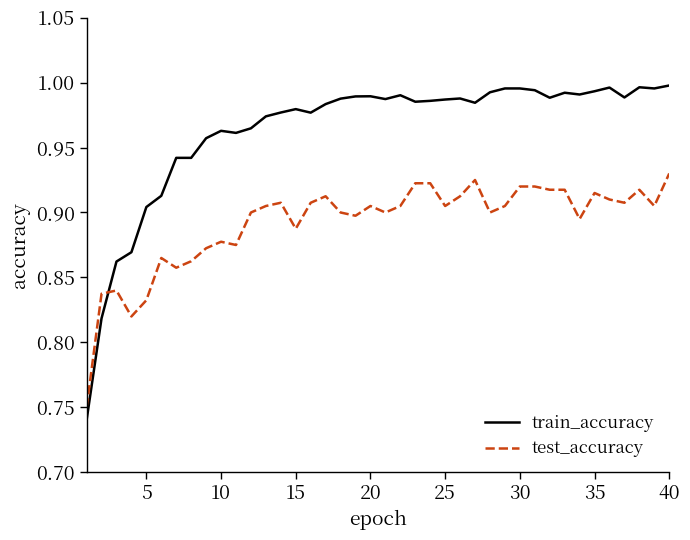

What is the difference between the maximum and minimum values in the train_accuracy series?

0.3